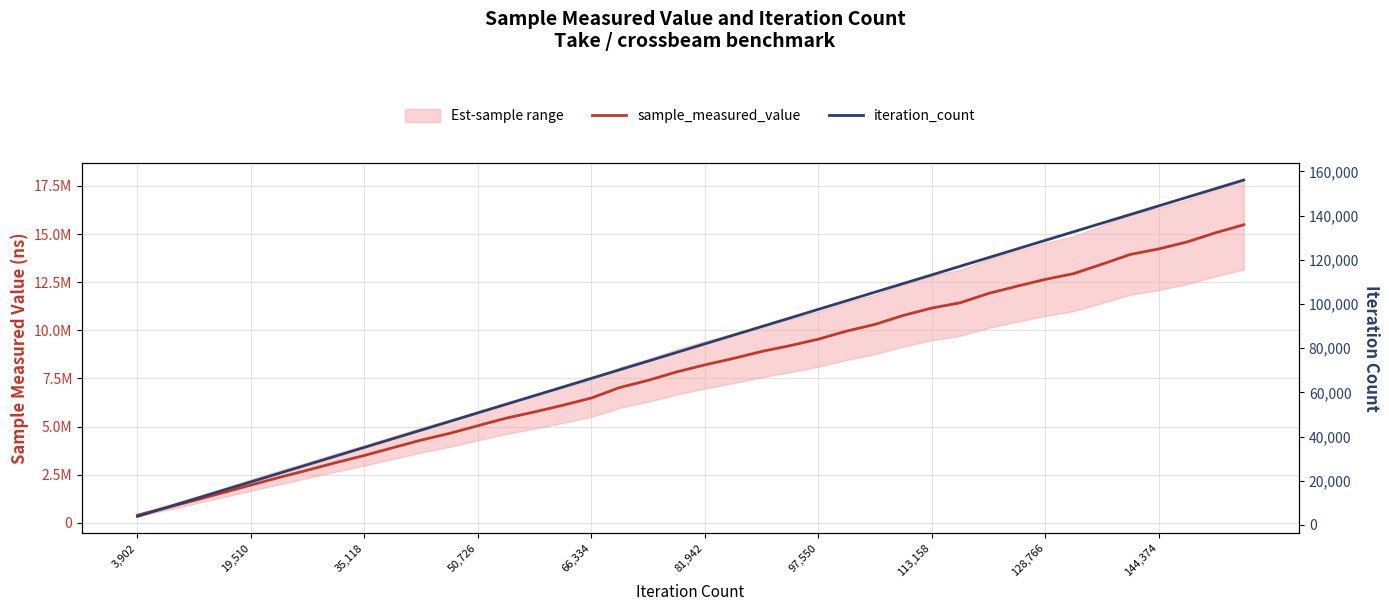

What position from the left is 35,118?

3